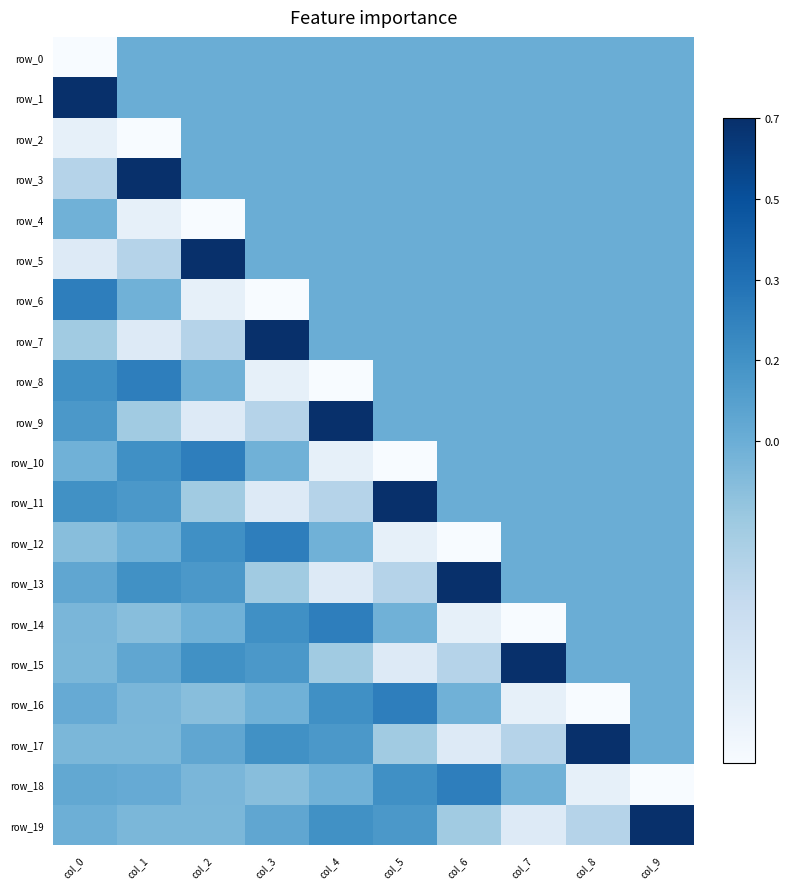

Where does the row_19 series first go above 0?

col_3